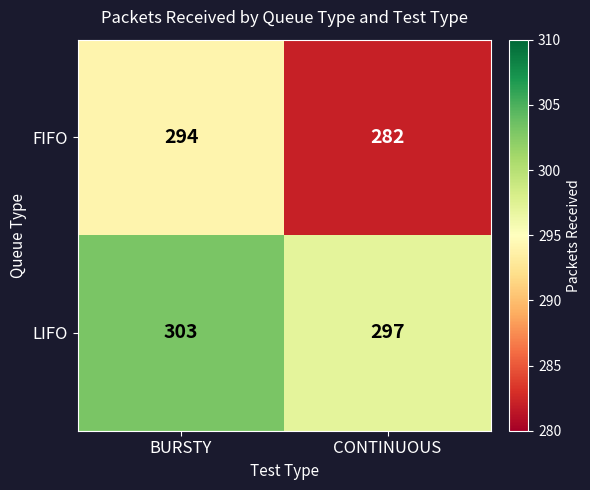

Which category has the highest value across all series?

BURSTY